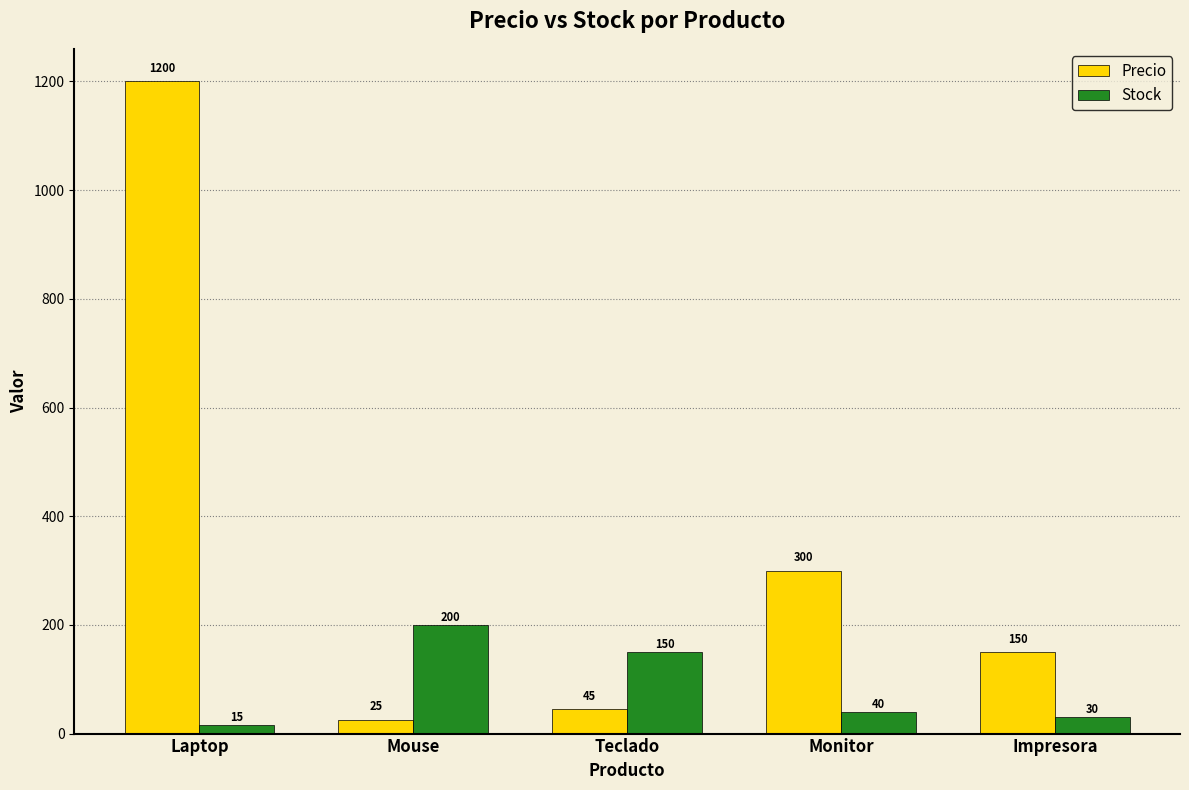

At Mouse, list the series in order from largest to smallest.

Stock, Precio